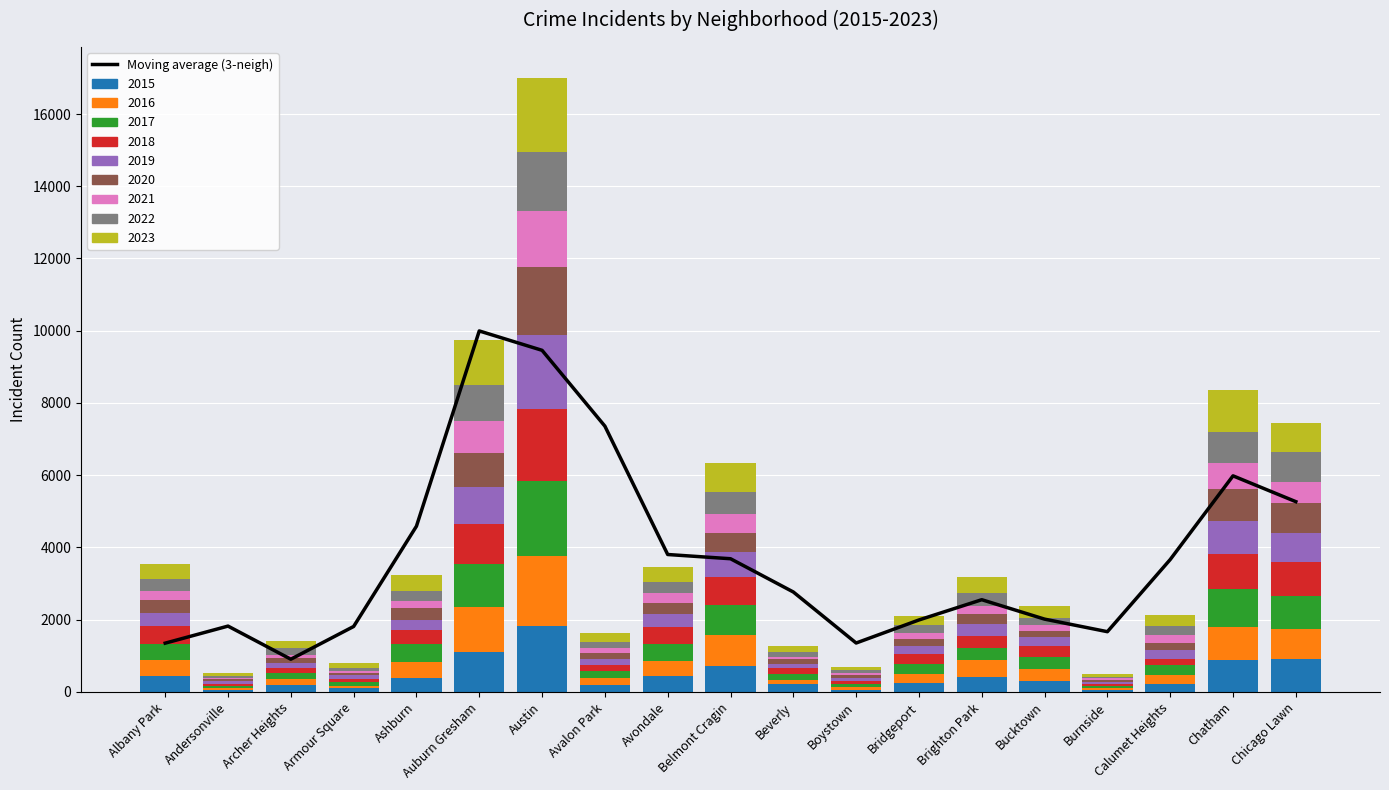

What is the difference between the maximum and second lowest values?

8643.0